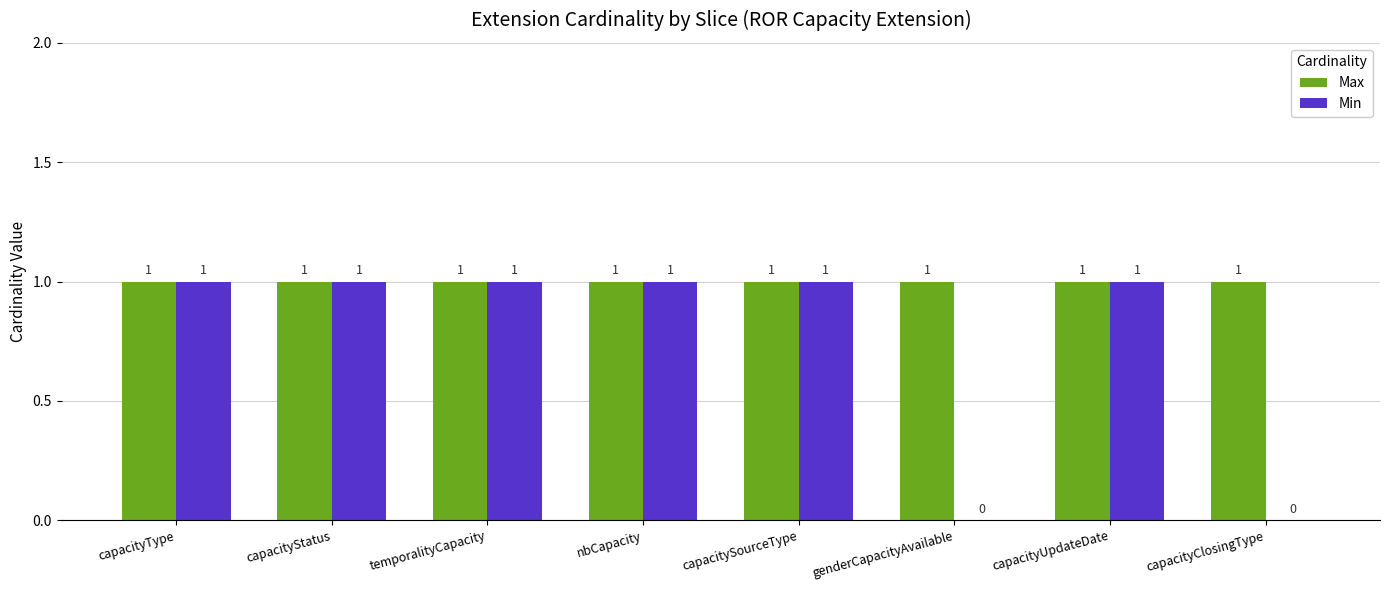

What is the spread (max minus min) of values at genderCapacityAvailable?

1